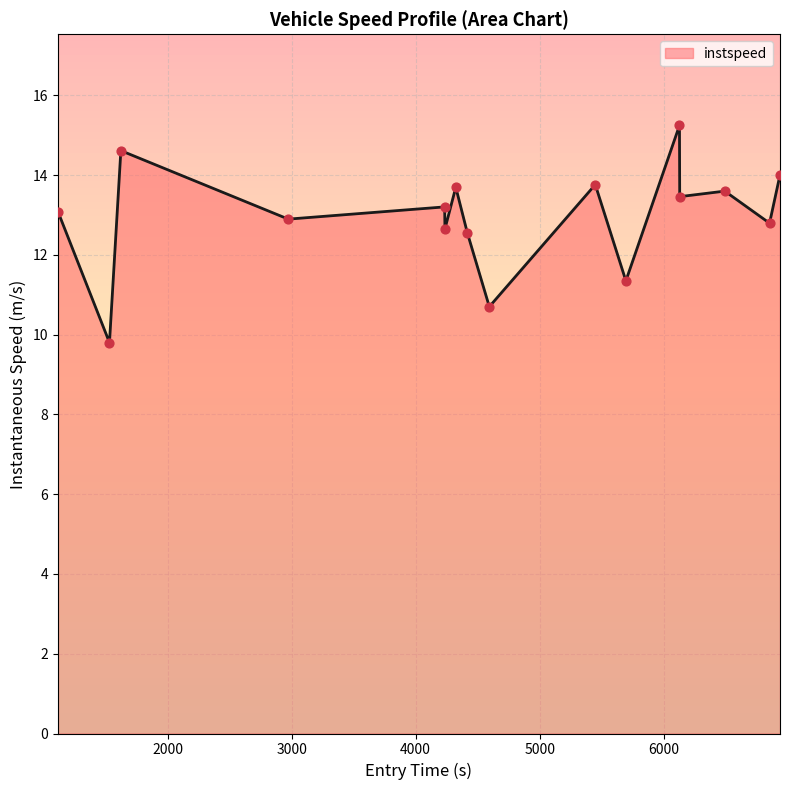

What is the greatest value displayed?

15.2